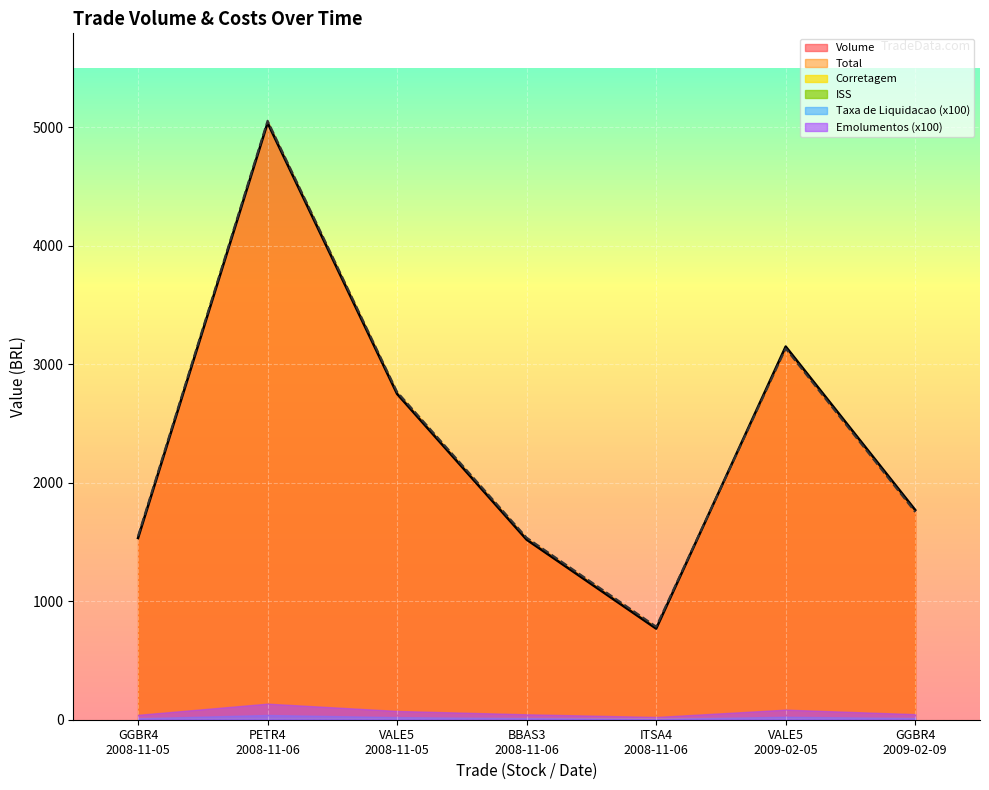

The value of Corretagem at ITSA4
2008-11-06 is 23.3. True or false?

False